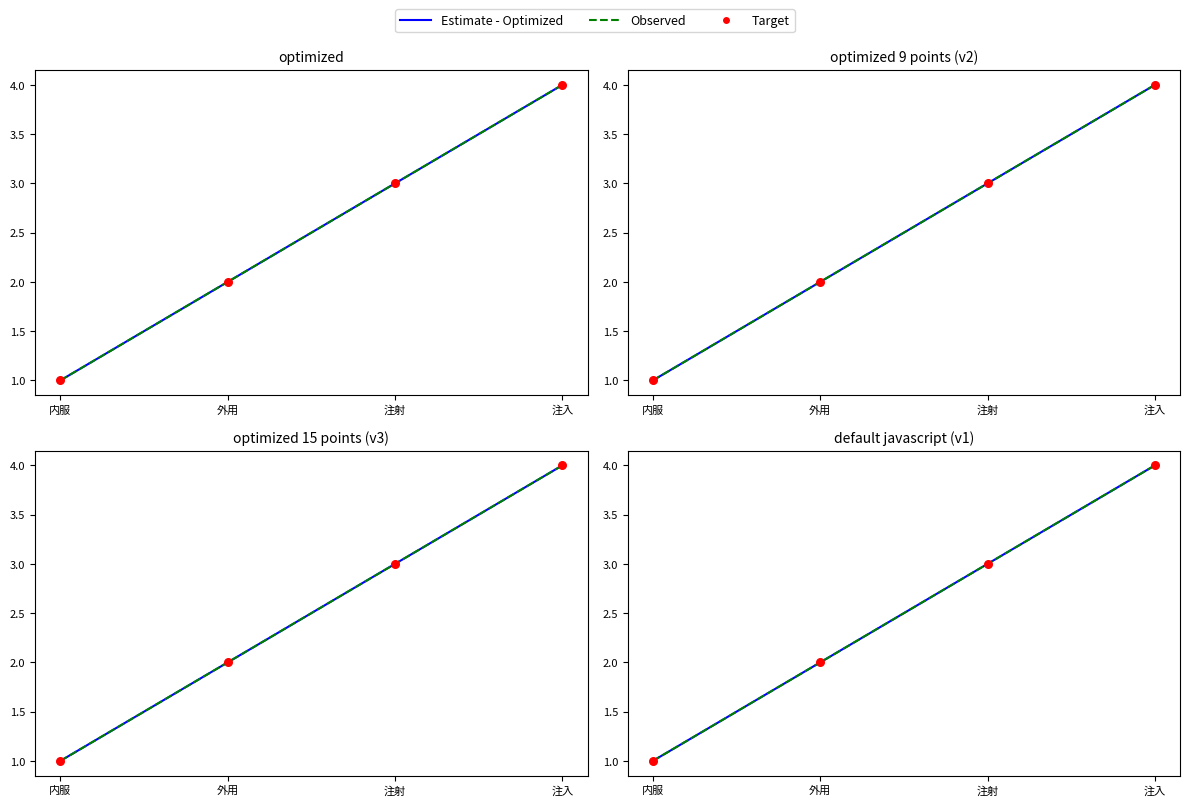

What is the total value across all series at 外用?

6